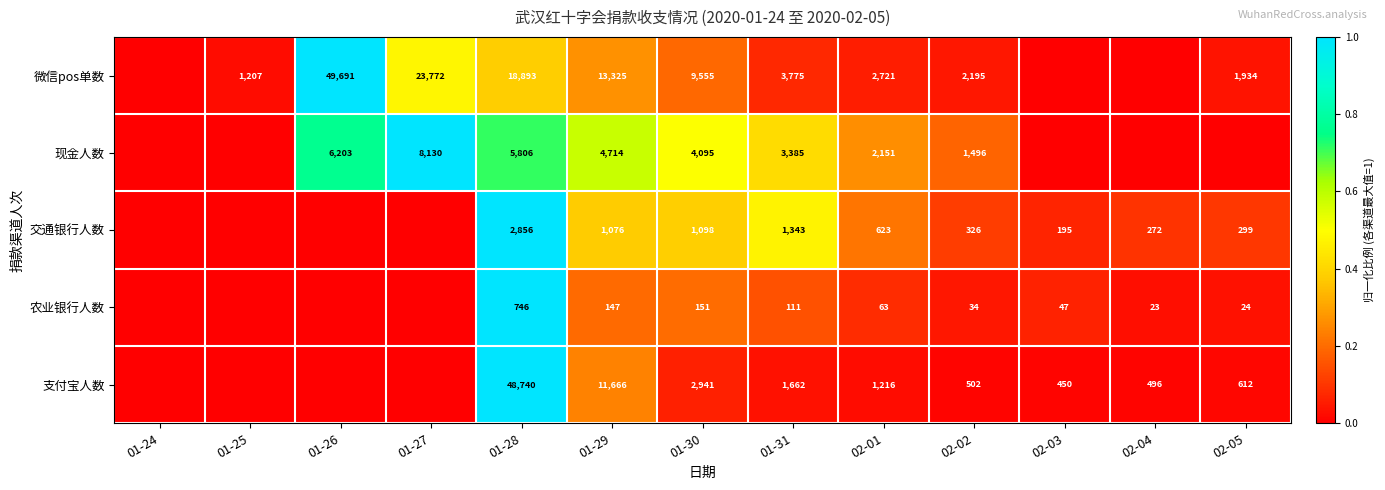

At how many categories does at least one series exceed 0?

12